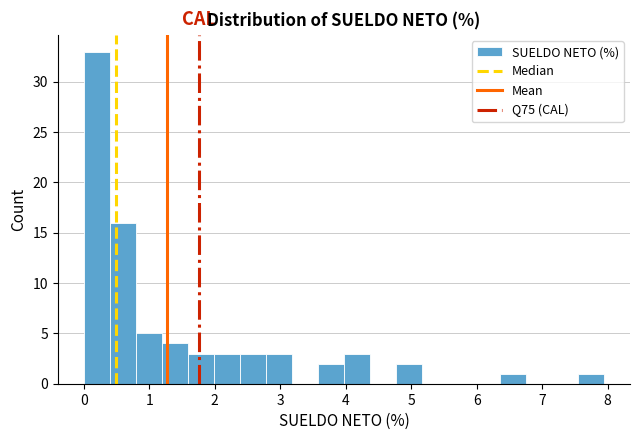

Read against the x-axis, roughly where is the centre of the tallest bar?

0.2